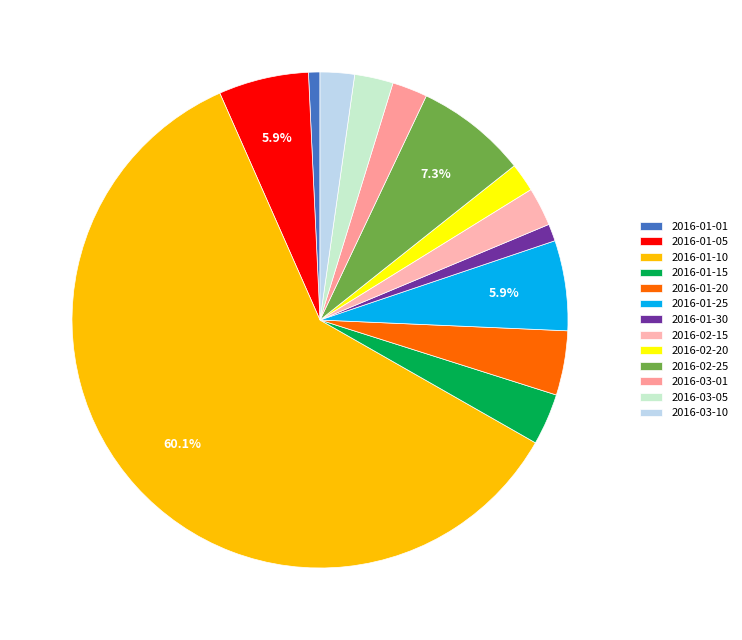

How many segments does this pie chart have?

13